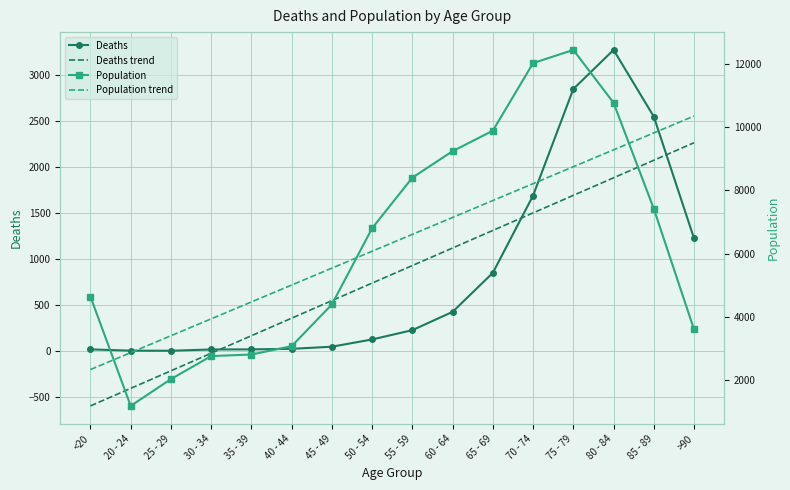

What is the difference between the Population trend values at 85 - 89 and 40 - 44?

4803.9